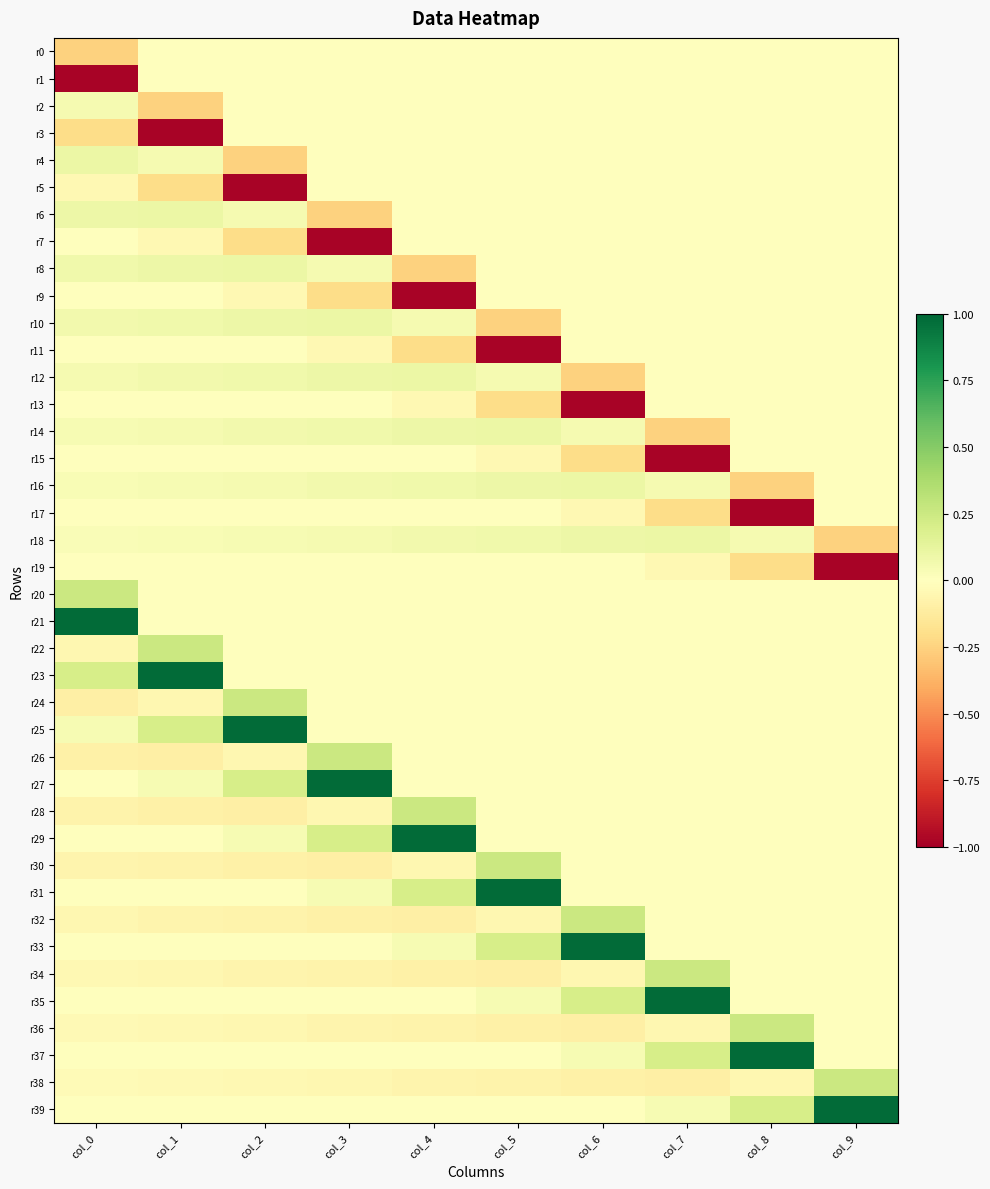

Which label corresponds to the smallest value in the chart?

col_0